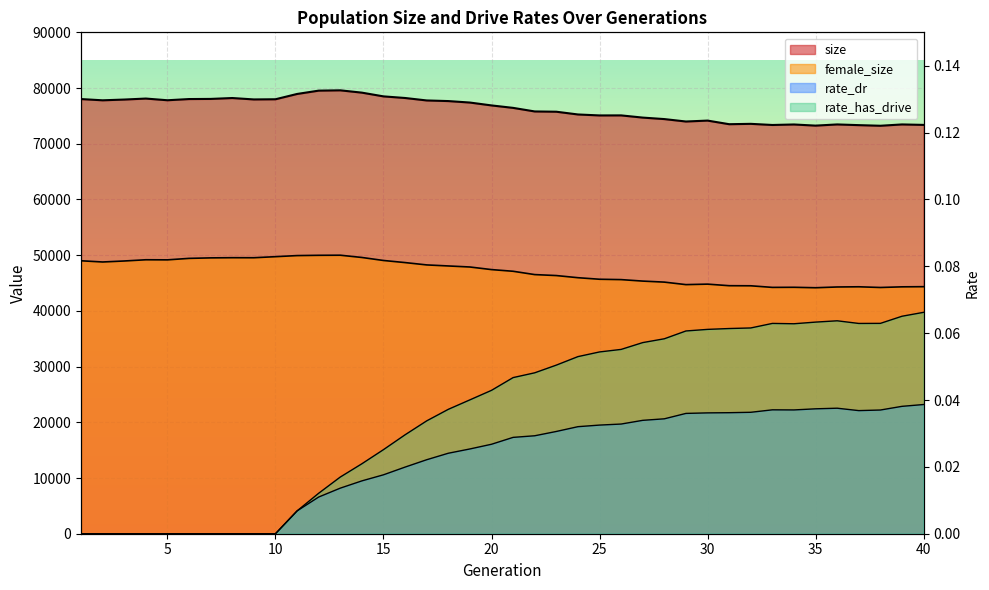

True or false: female_size and size cross at least once.

False